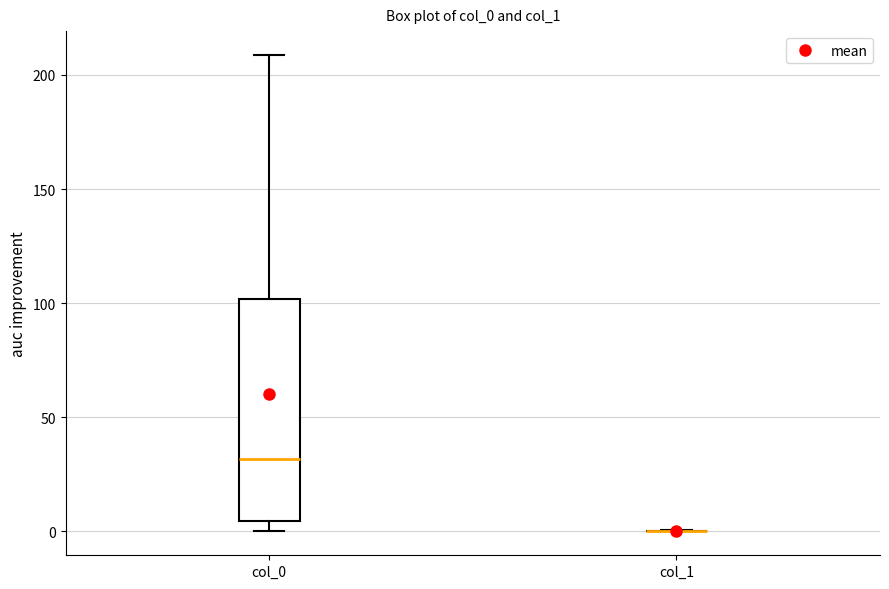

Reading left to right, transcribe this box plot: for each box, give where its median line is, the range the box spans, and where its two whiskers end, as read against the y-axis. The values are not printed on the chart, so give them approximately, as read against the axis.

col_0: median 30, box 5 to 100, whiskers 0 to 210
col_1: box collapsed to a line at 0, whiskers 0 to 0